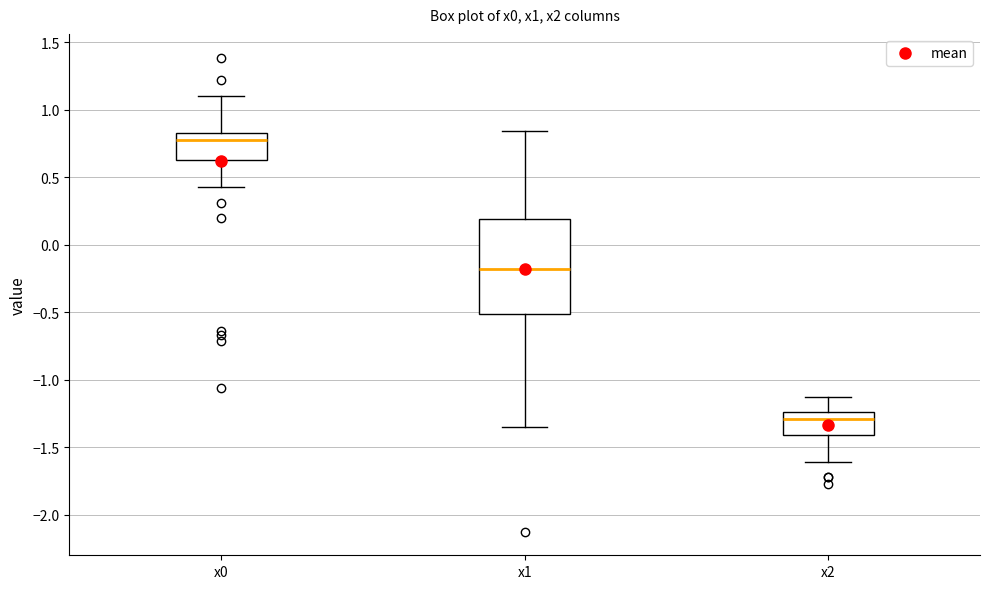

Where does the upper whisker of the box for x0 end on the y-axis? The values are not printed on the chart, so give them approximately, as read against the axis.

1.10